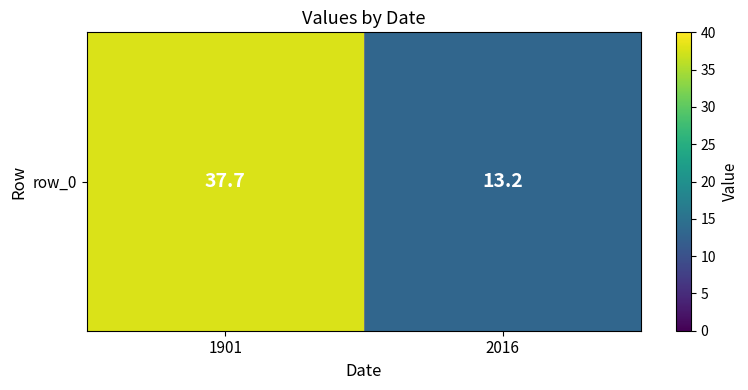

What is the greatest value displayed?

37.7